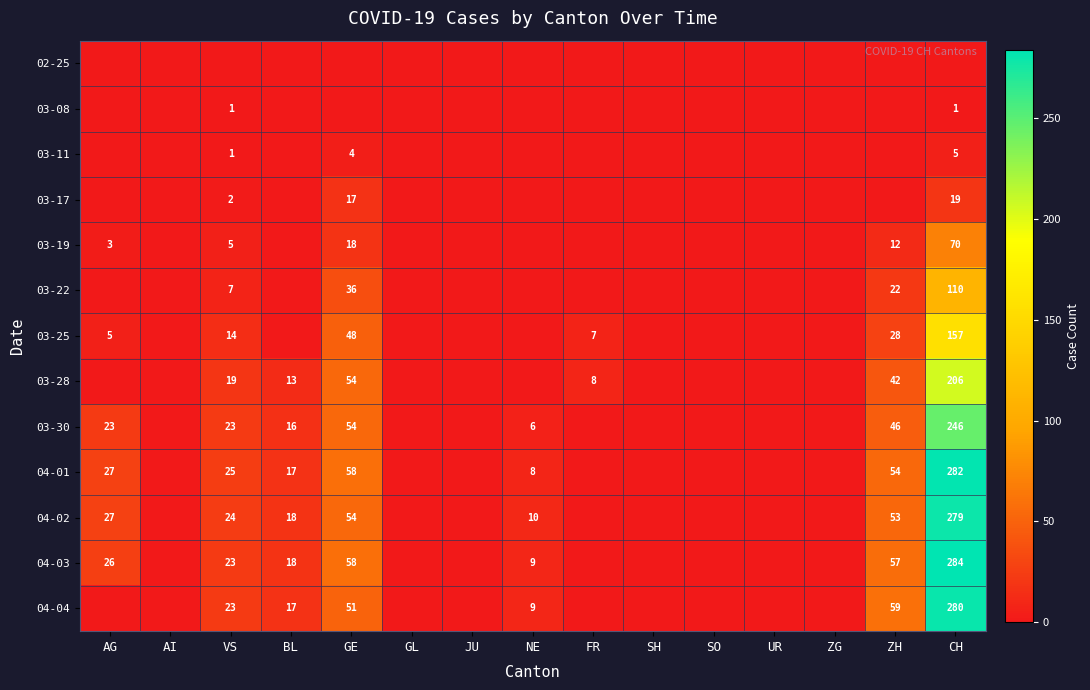

Is it true that 03-08 equals 0 at CH?

False